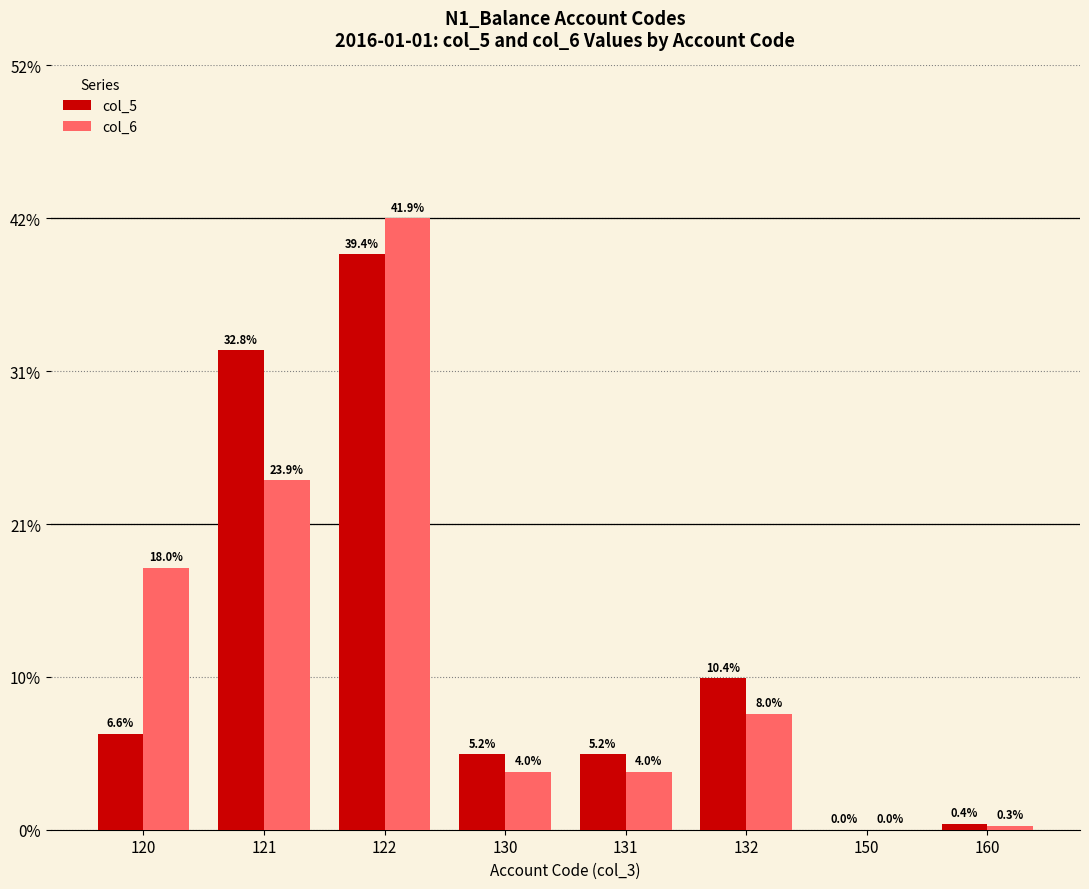

The value of col_5 at 120 is 6.6. True or false?

True